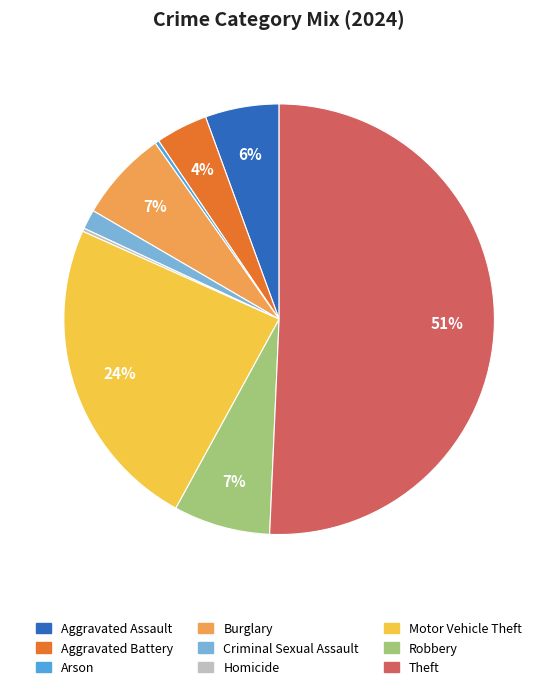

Which category has the biggest portion of the pie?

Theft